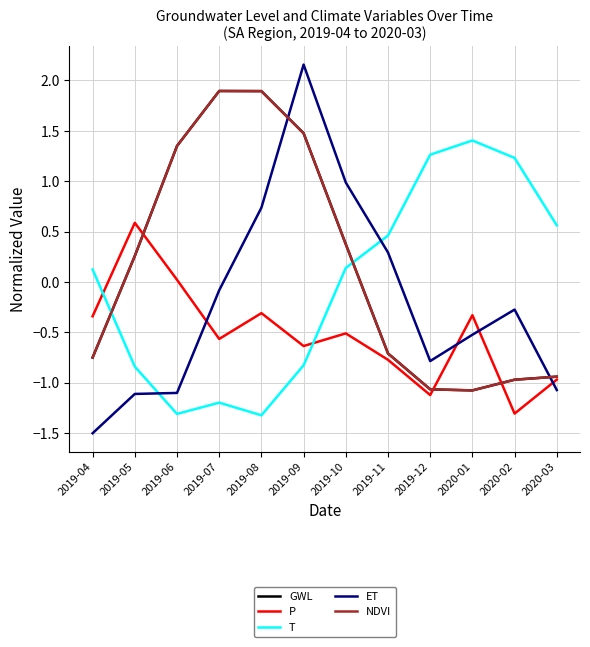

Which series changed the most between 2019-06 and 2019-07?

ET